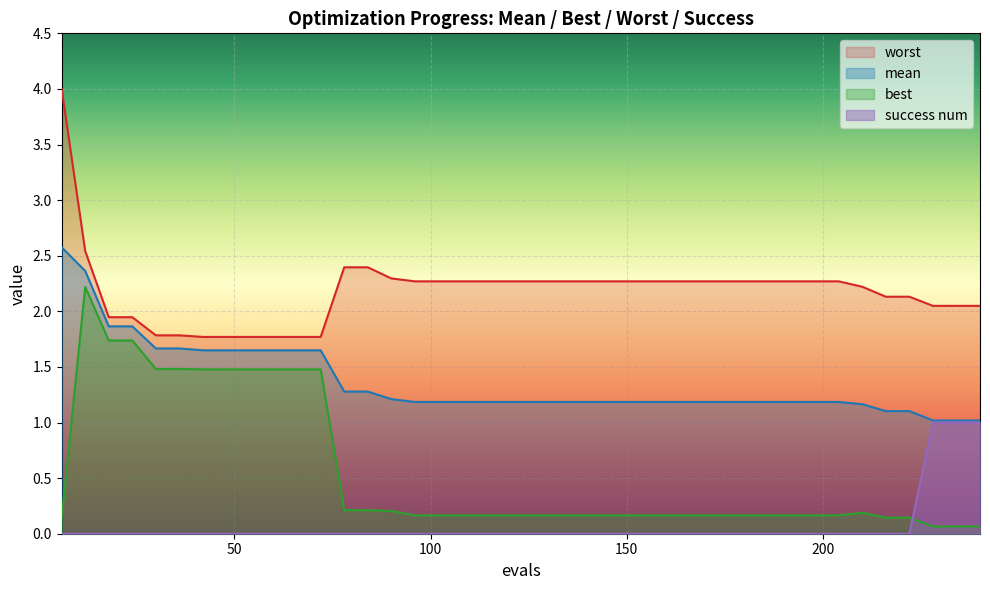

True or false: success num and mean cross at least once.

False